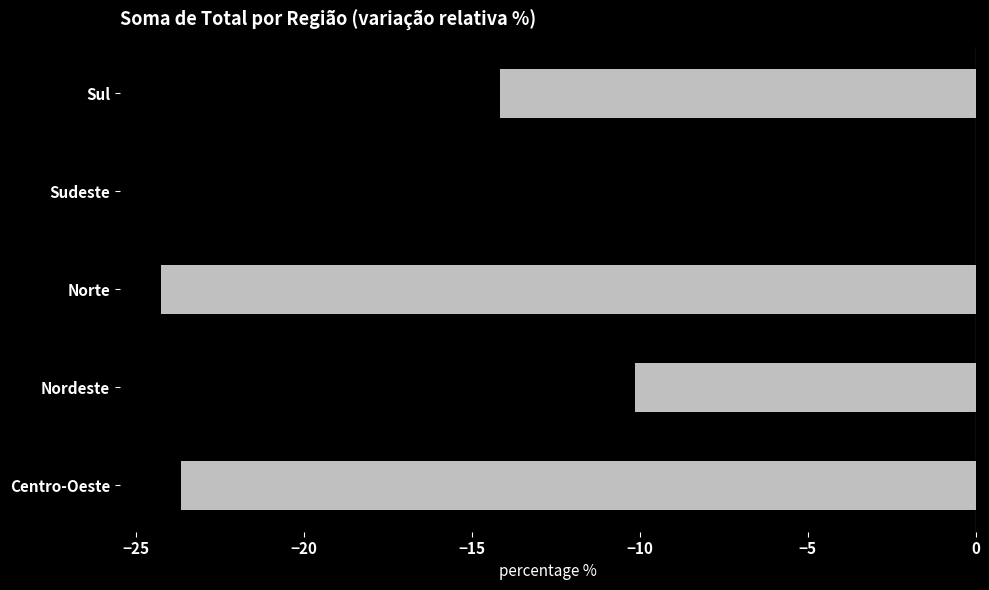

Between Norte and Centro-Oeste, which is larger?

Centro-Oeste